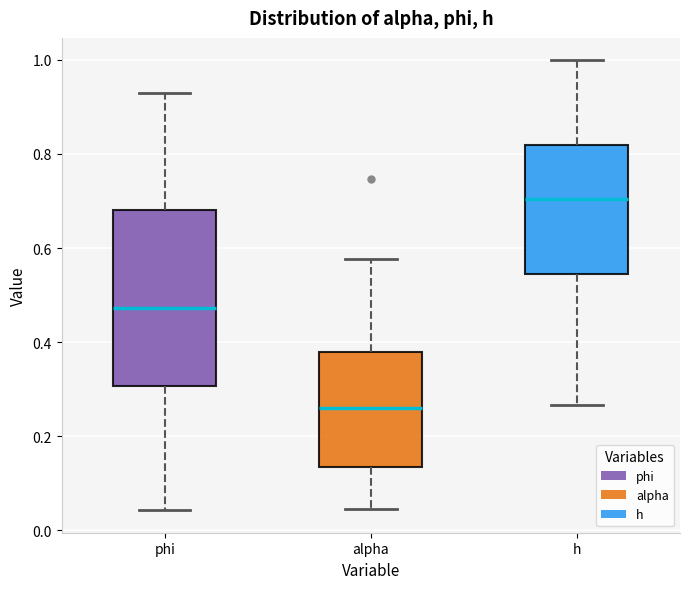

Reading left to right, transcribe this box plot: for each box, give where its median line is, the range the box spans, and where its two whiskers end, as read against the y-axis. The values are not printed on the chart, so give them approximately, as read against the axis.

phi: median 0.48, box 0.30 to 0.68, whiskers 0.04 to 0.92
alpha: median 0.26, box 0.14 to 0.38, whiskers 0.04 to 0.58
h: median 0.70, box 0.54 to 0.82, whiskers 0.26 to 1.00